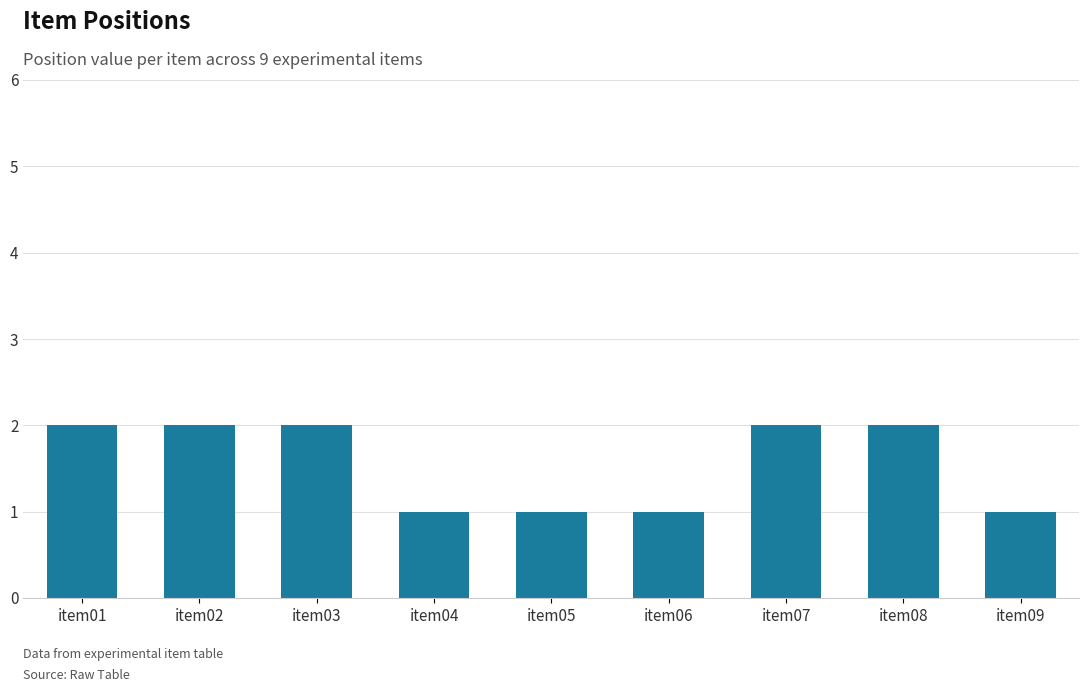

Reading right to left, transcribe all the data shown in this chart.

item09=1	item08=2	item07=2	item06=1	item05=1	item04=1	item03=2	item02=2	item01=2